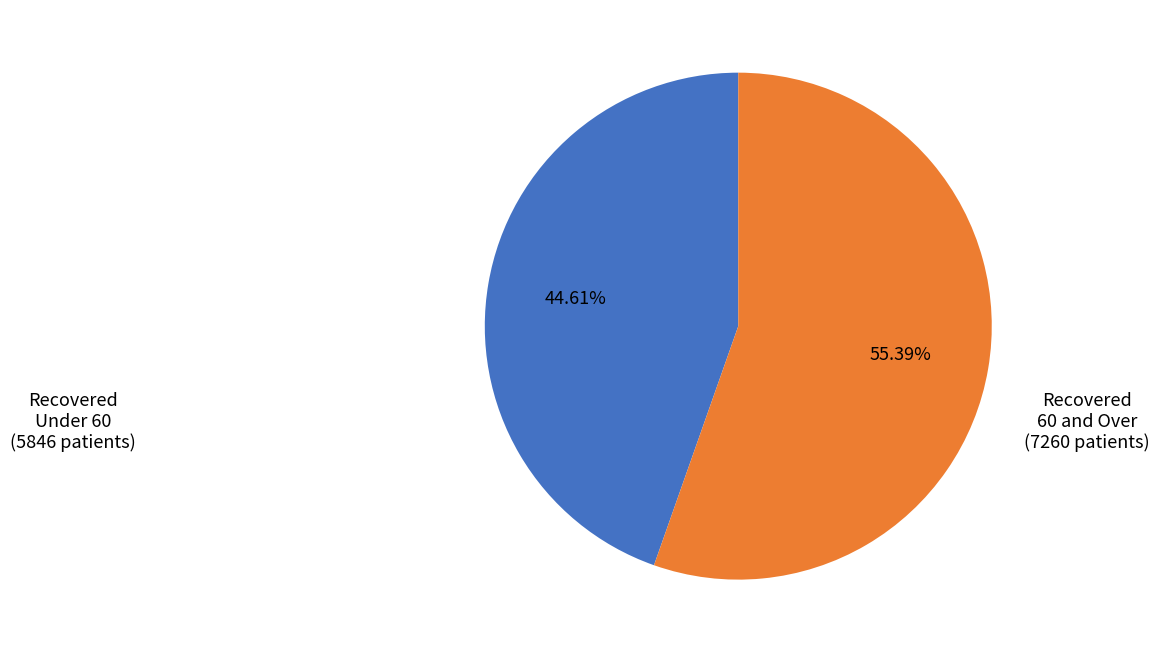

Rank the categories by value from lowest to highest.

Recovered Under 60 (5846 patients), Recovered 60 and Over (7260 patients)